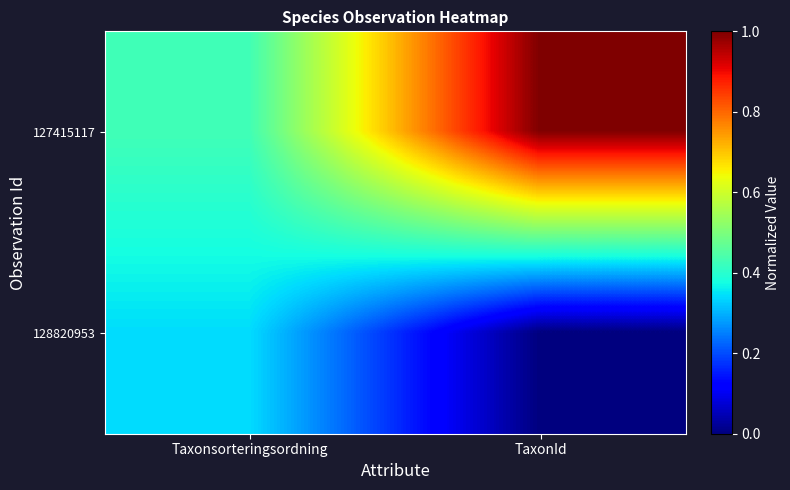

Rank the series by their average value, from lowest to highest.

128820953, 127415117